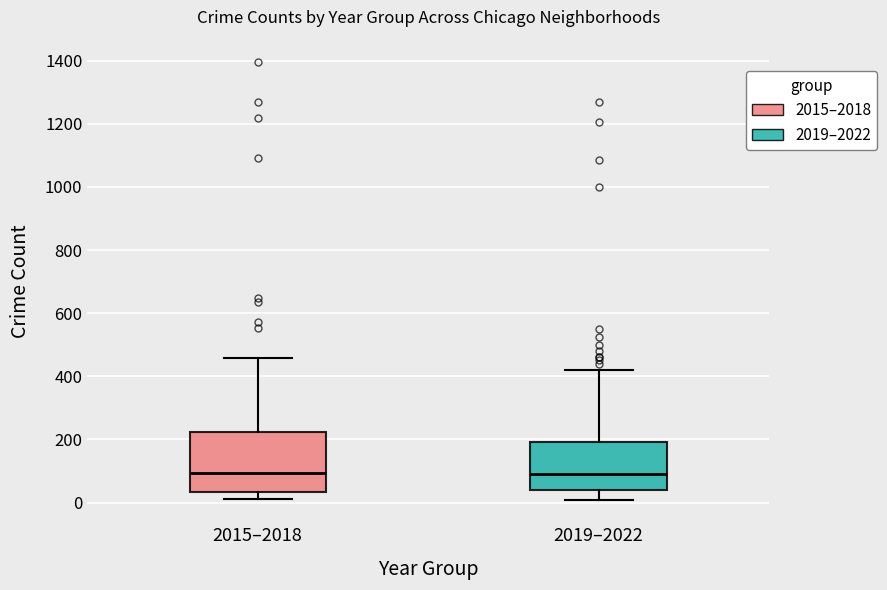

Reading left to right, read every box against the y-axis: the position of its median line, the range the box covers, and the ends of its whiskers. The values are not printed on the chart, so give them approximately, as read against the axis.

2015–2018: median 100, box 40 to 220, whiskers 20 to 460
2019–2022: median 100, box 40 to 200, whiskers 0 to 420